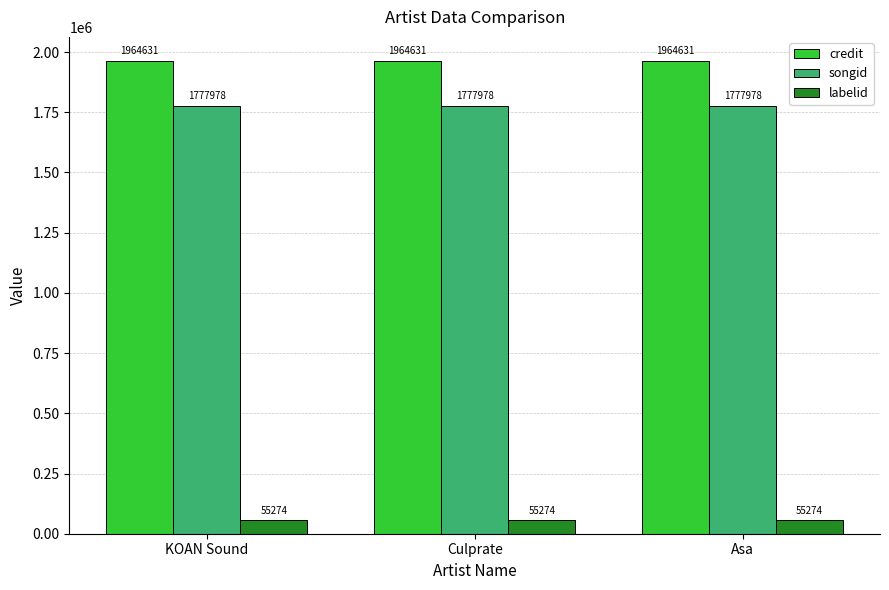

Is the value of songid at Asa greater than the value of labelid at KOAN Sound?

Yes